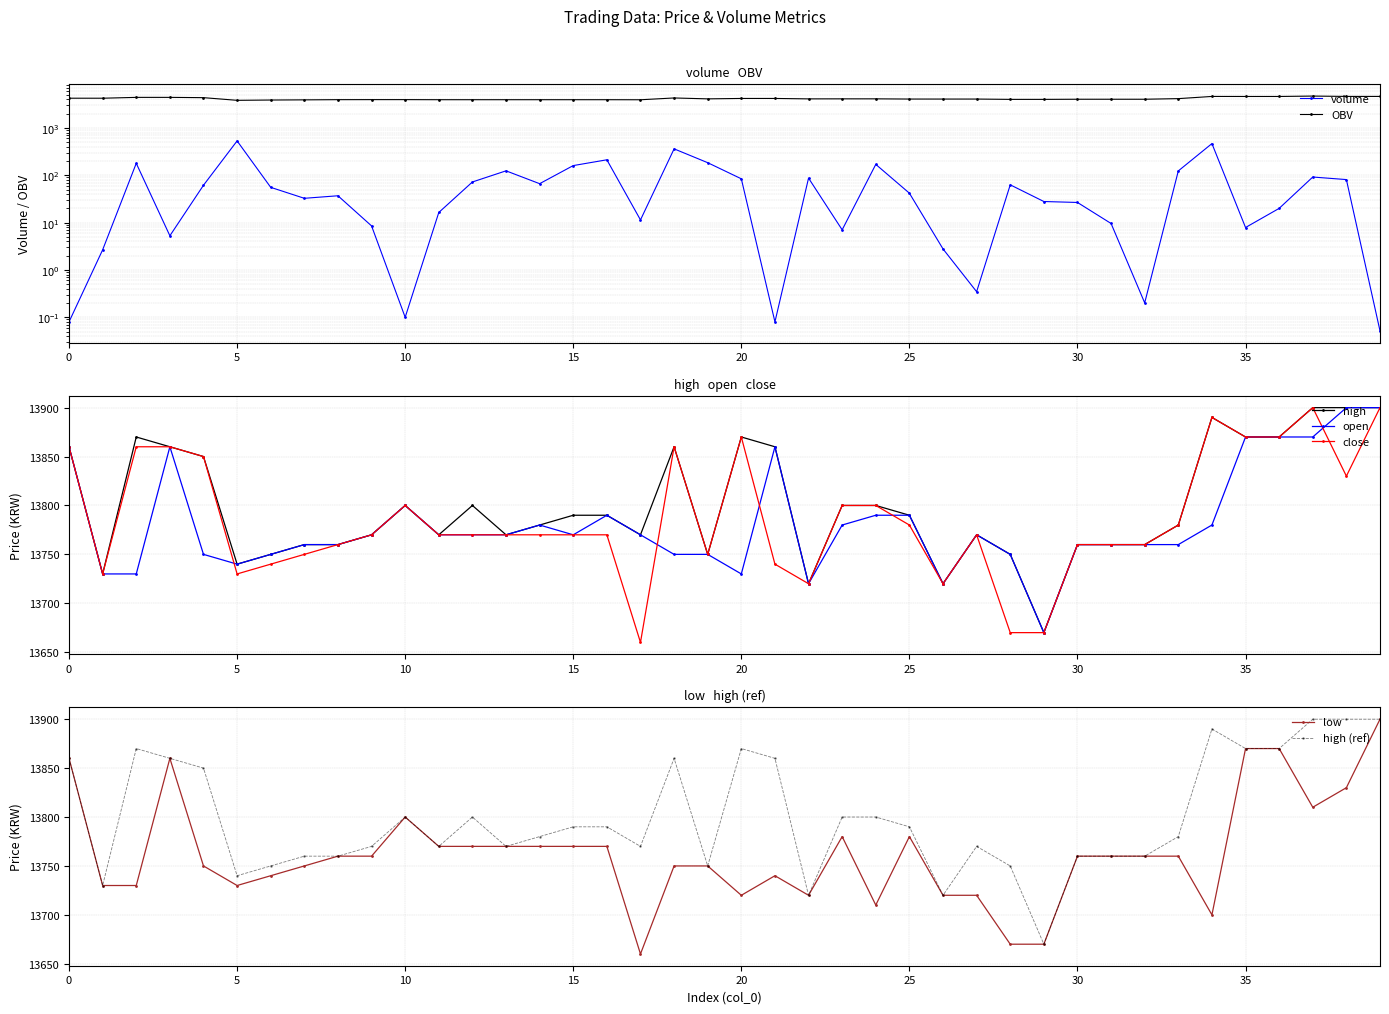

At which label is volume closest to 266?

16